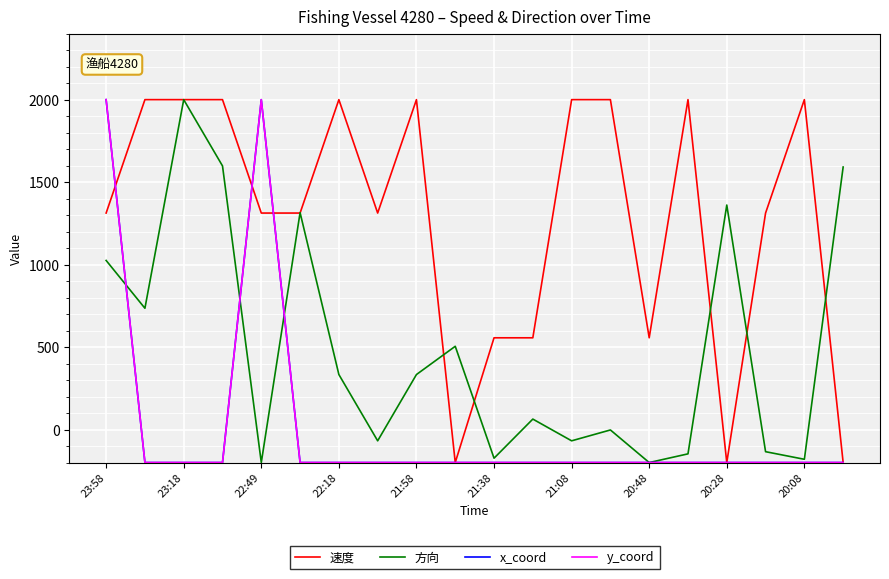

What is the value of the 速度 point at the 15th from the left?

556.2